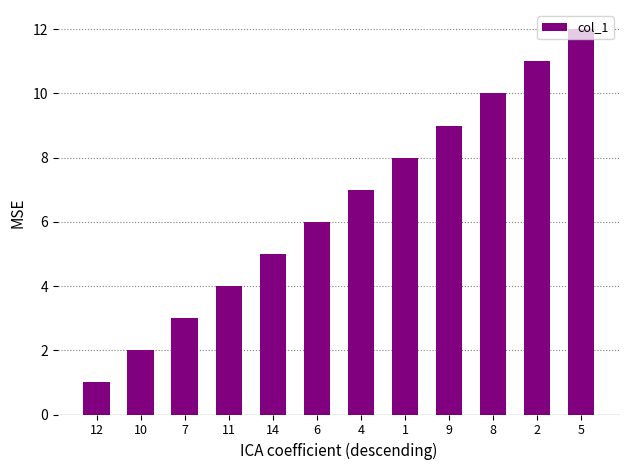

What is the label of the 1st bar from the left?

12